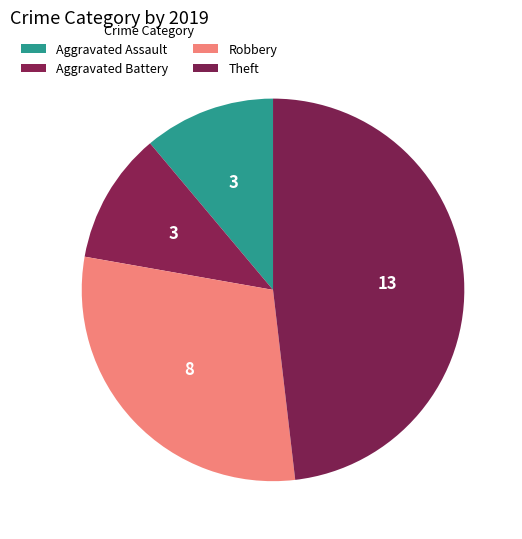

To the nearest percent, what is the difference between the largest and smallest slice percentages?

37%